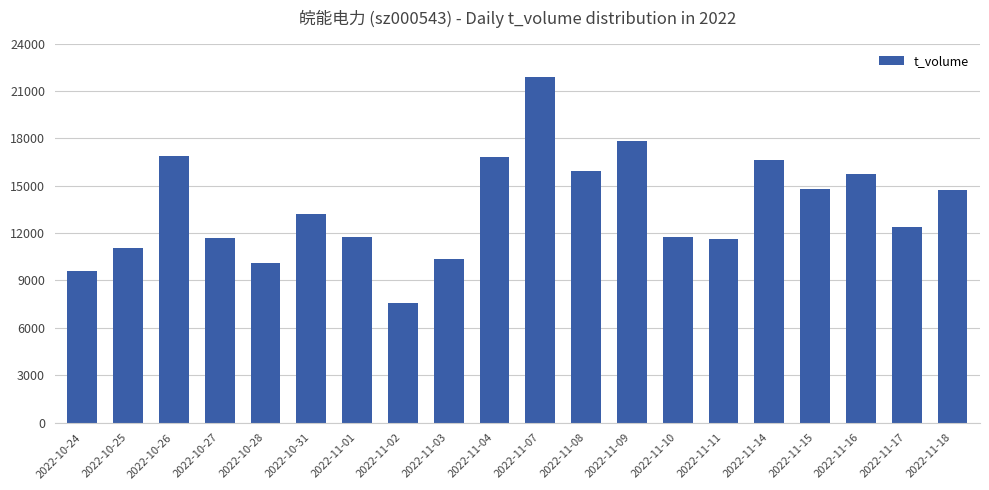

Which category has the lowest value across all series?

2022-11-02